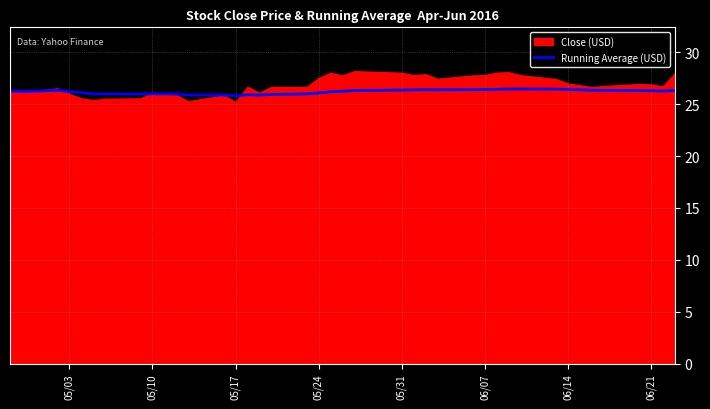

What is the maximum value for Running Average (USD)?

26.5